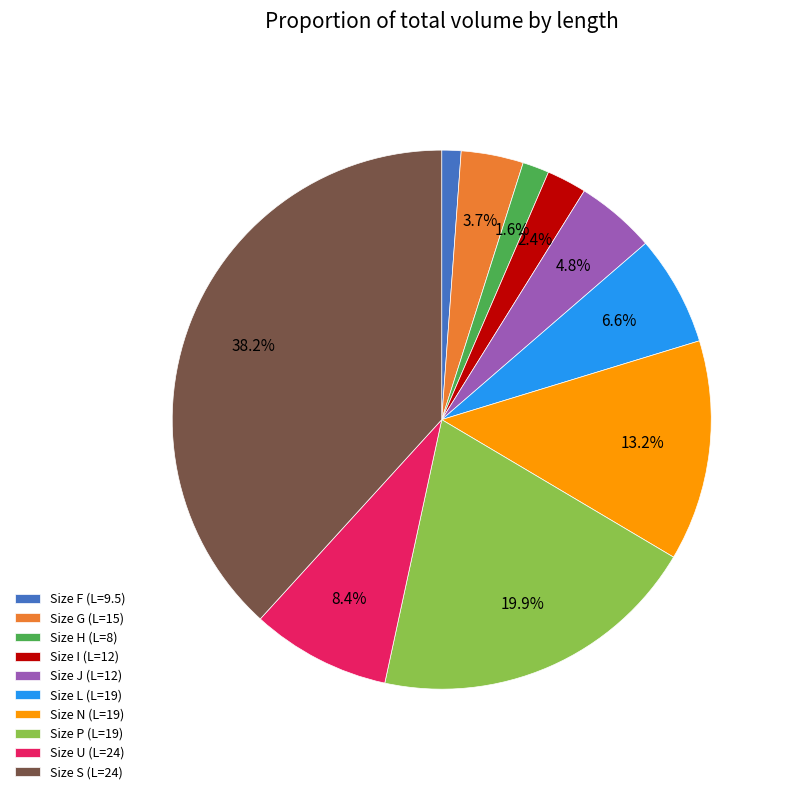

Does any single category account for the majority?

No